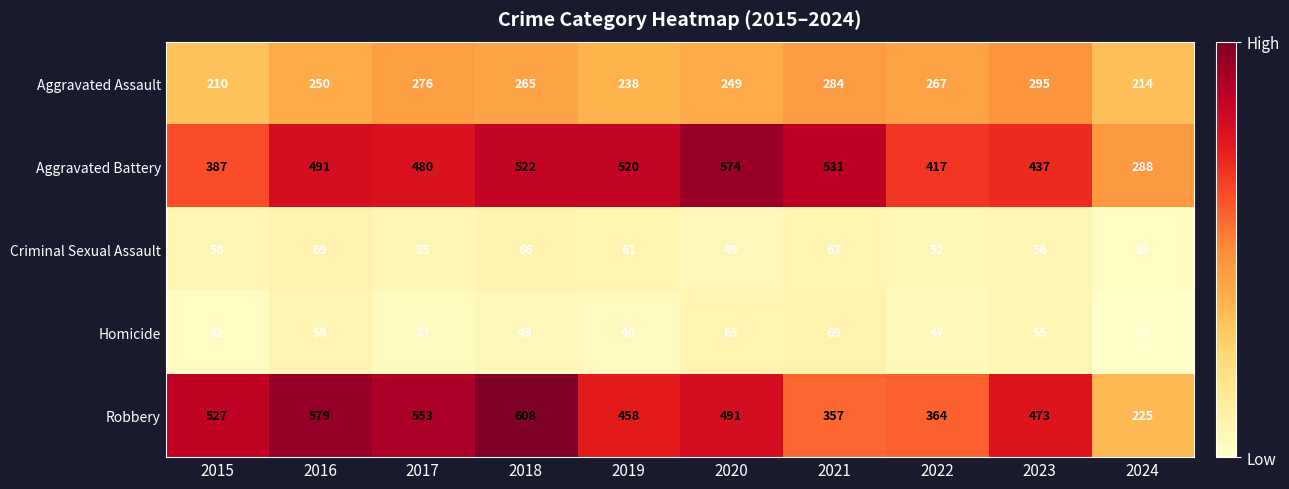

Is the value of Criminal Sexual Assault at 2018 greater than the value of Aggravated Assault at 2021?

No